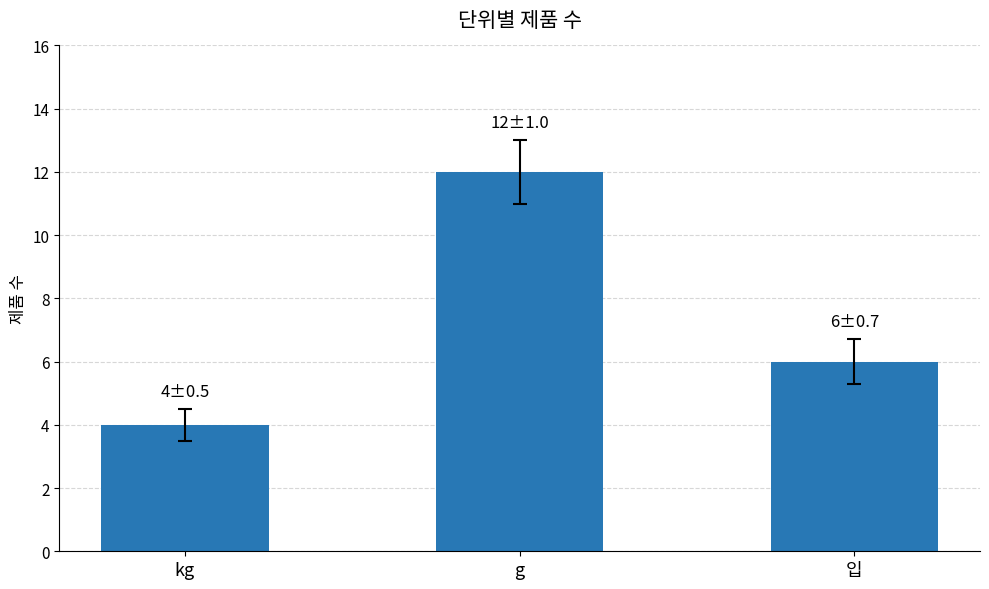

Reading left to right, extract all data points from this chart.

4	12	6